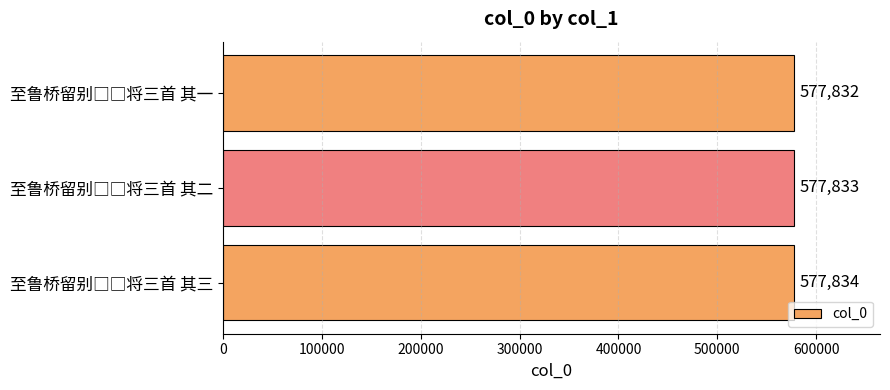

What is the difference between the maximum and minimum values?

2